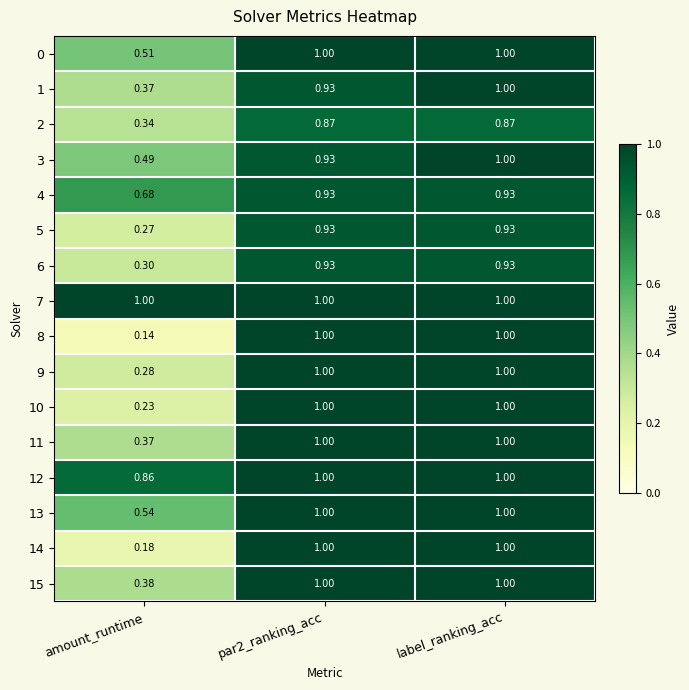

At which category does the chart reach its minimum across all series?

amount_runtime